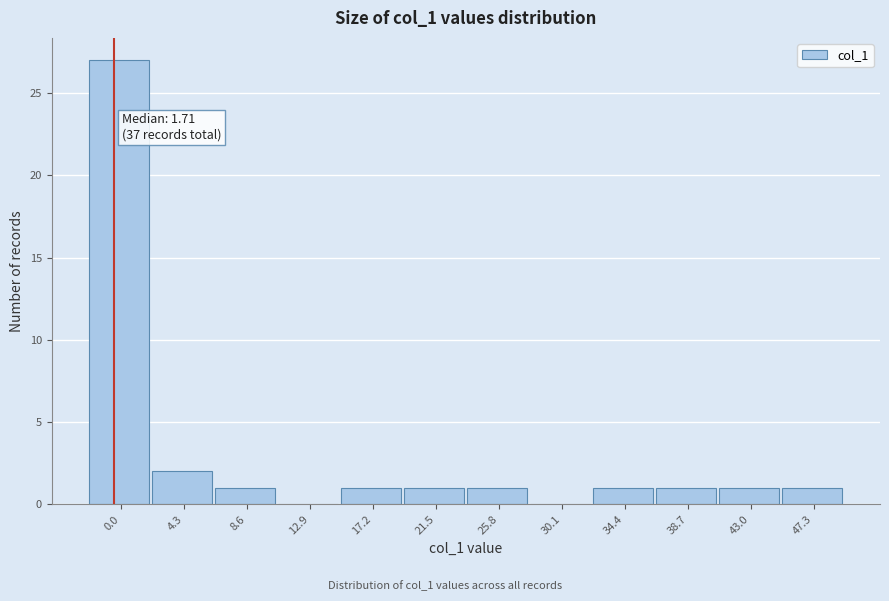

Reading left to right, list all the values displayed in this chart.

0.0=27	4.3=2	8.6=1	12.9=0	17.2=1	21.5=1	25.8=1	30.1=0	34.4=1	38.7=1	43.0=1	47.3=1